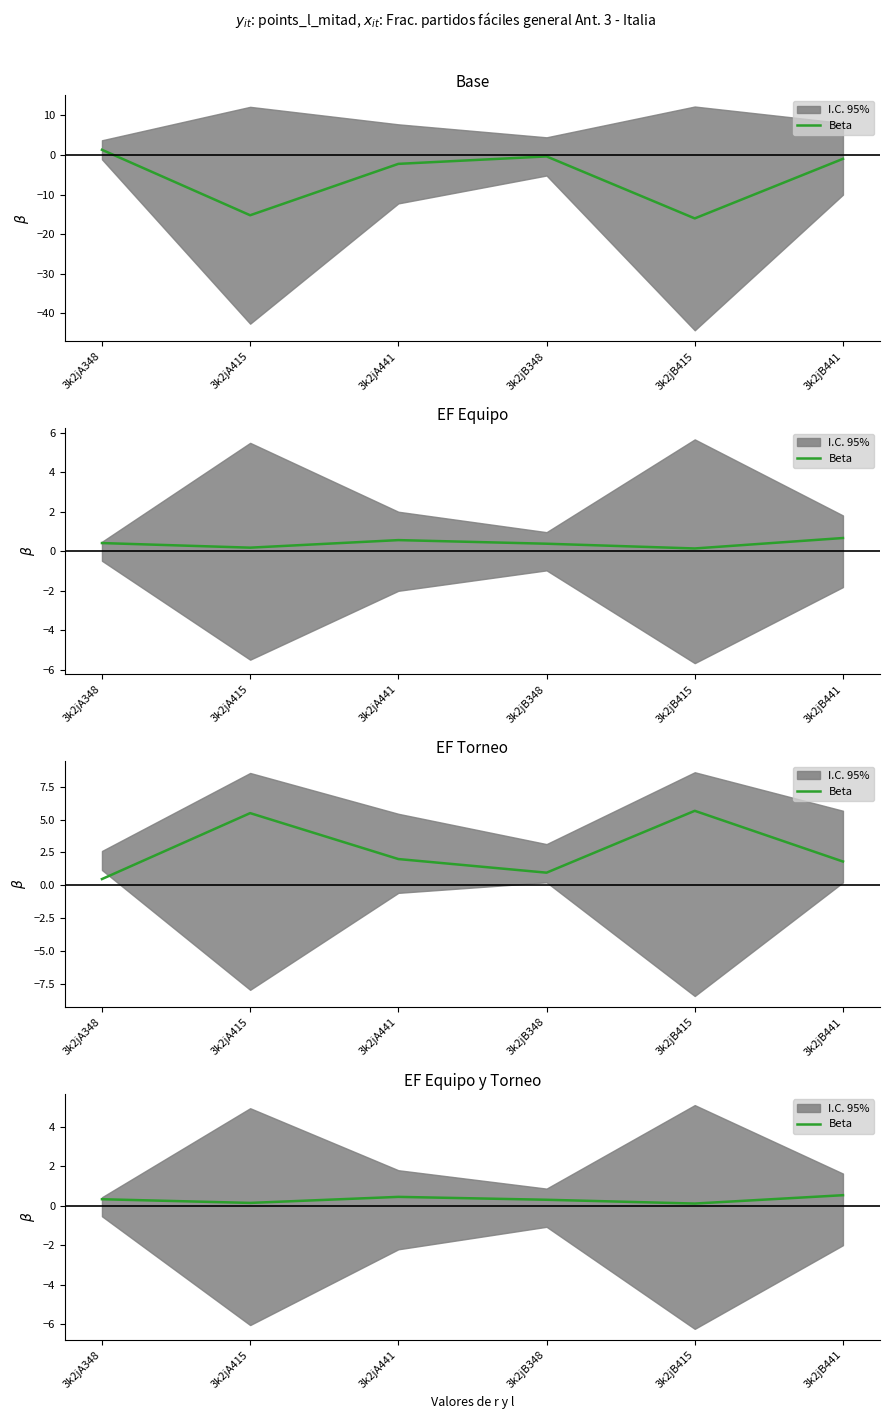

True or false: the data shows 0.5 at 3k2jA441.

True